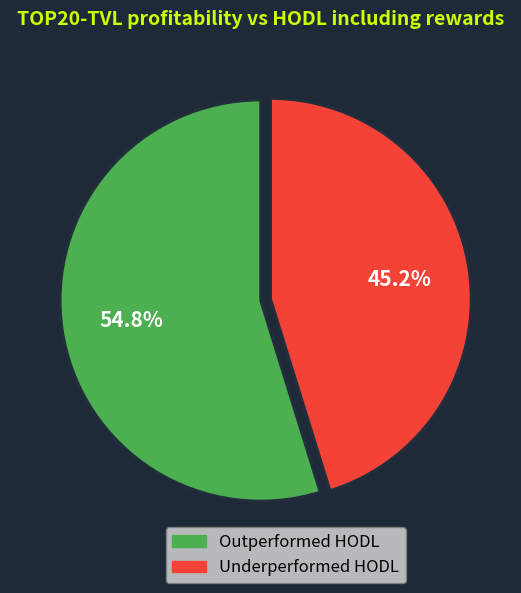

Combined, do Outperformed HODL and Underperformed HODL account for over 50%?

Yes